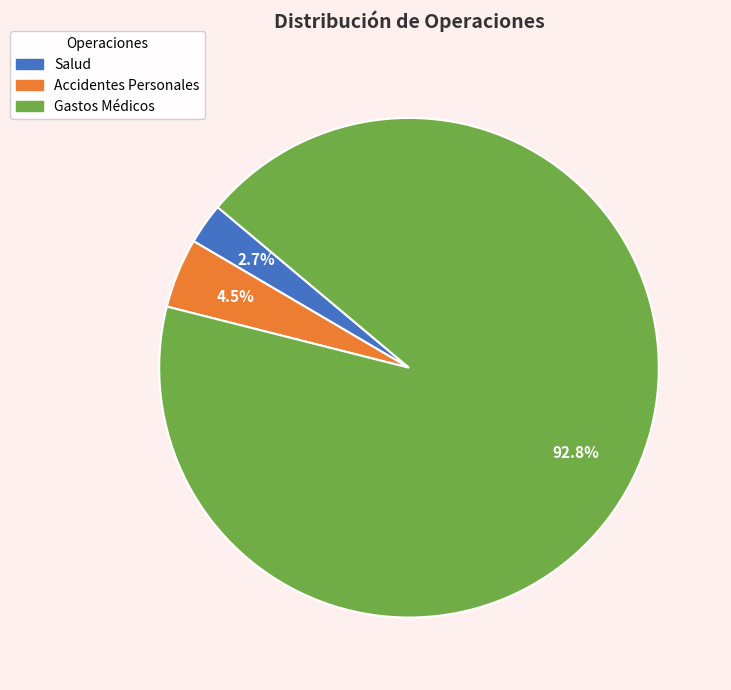

How many segments does this pie chart have?

3